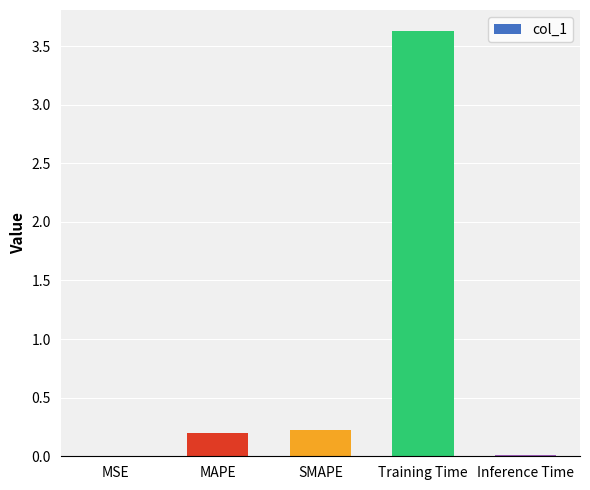

What is the maximum value shown in the chart?

3.6